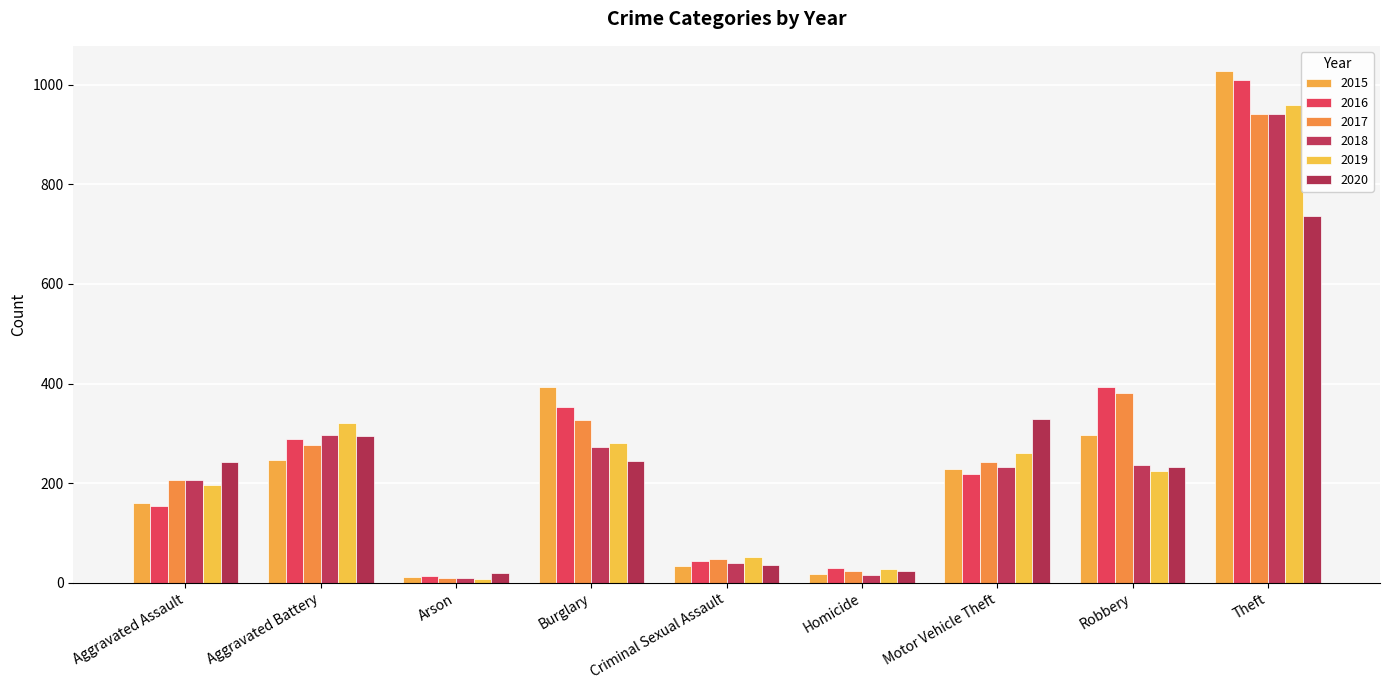

Reading left to right, transcribe all the data shown in this chart.

2015: Aggravated Assault=160	Aggravated Battery=246	Arson=11	Burglary=393	Criminal Sexual Assault=34	Homicide=17	Motor Vehicle Theft=228	Robbery=297	Theft=1027
2016: Aggravated Assault=154	Aggravated Battery=288	Arson=13	Burglary=352	Criminal Sexual Assault=43	Homicide=29	Motor Vehicle Theft=218	Robbery=394	Theft=1009
2017: Aggravated Assault=207	Aggravated Battery=277	Arson=9	Burglary=327	Criminal Sexual Assault=47	Homicide=24	Motor Vehicle Theft=243	Robbery=381	Theft=941
2018: Aggravated Assault=206	Aggravated Battery=297	Arson=9	Burglary=273	Criminal Sexual Assault=40	Homicide=15	Motor Vehicle Theft=232	Robbery=237	Theft=941
2019: Aggravated Assault=197	Aggravated Battery=321	Arson=8	Burglary=281	Criminal Sexual Assault=51	Homicide=27	Motor Vehicle Theft=260	Robbery=224	Theft=959
2020: Aggravated Assault=242	Aggravated Battery=294	Arson=20	Burglary=245	Criminal Sexual Assault=36	Homicide=24	Motor Vehicle Theft=328	Robbery=233	Theft=736